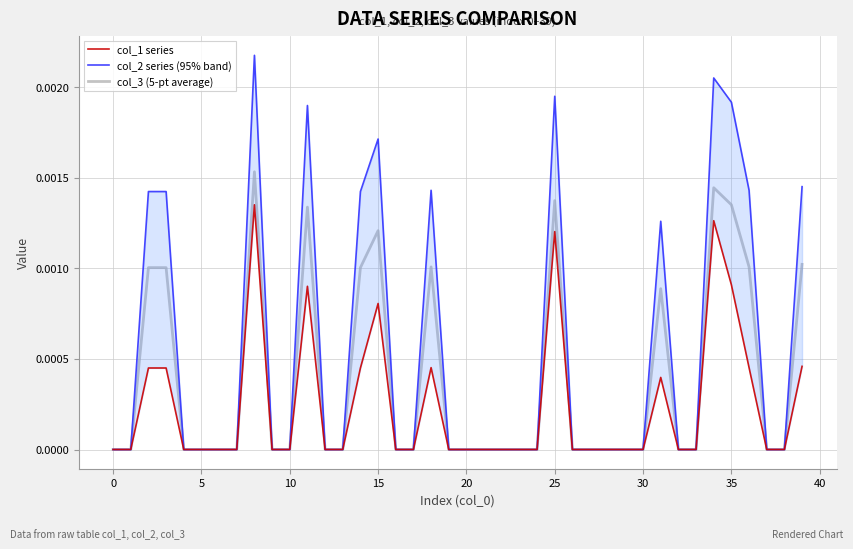

True or false: col_2 series (95% band) and col_3 (5-pt average) cross at least once.

False